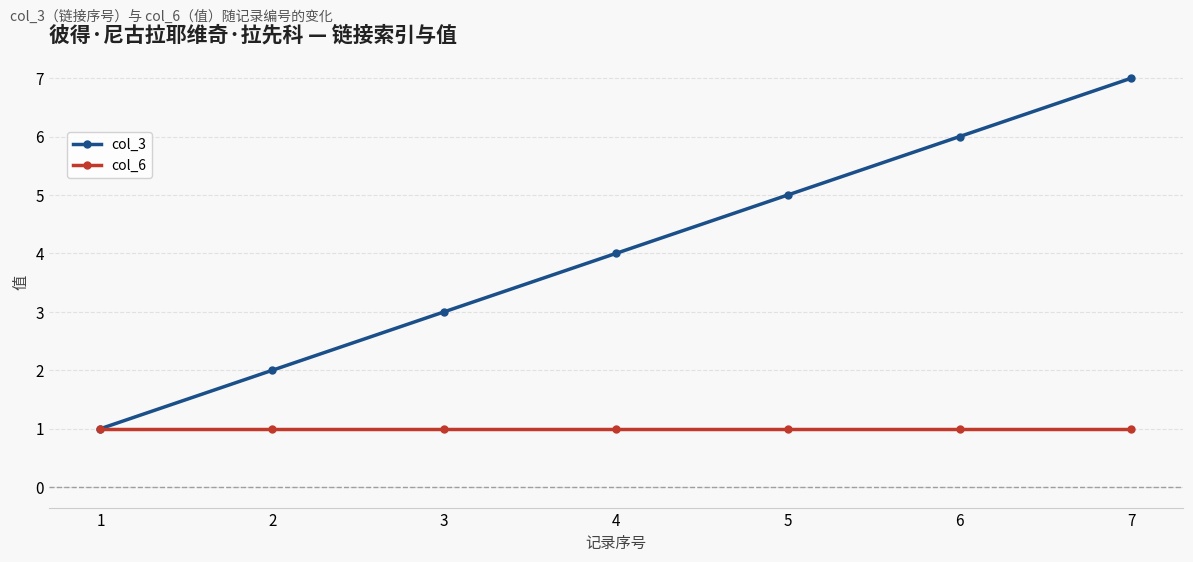

What are all the series names shown in the legend?

col_3, col_6